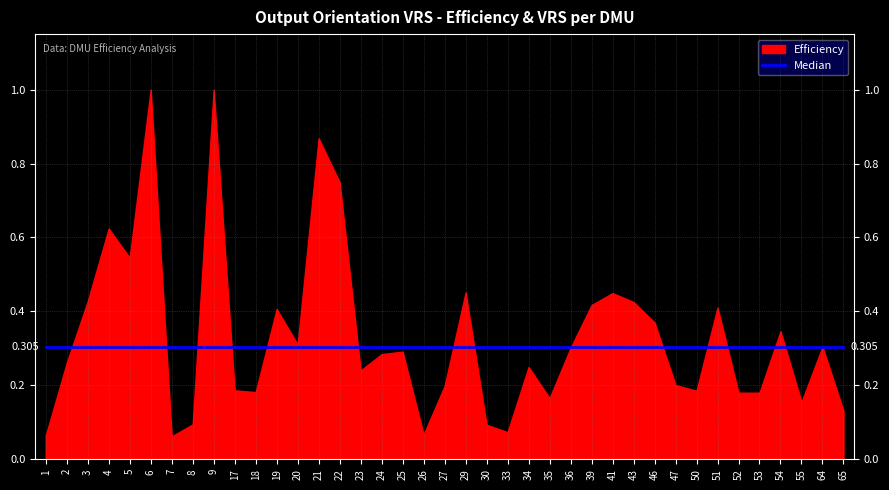

The value of VRS at 55 is 1.6. True or false?

False